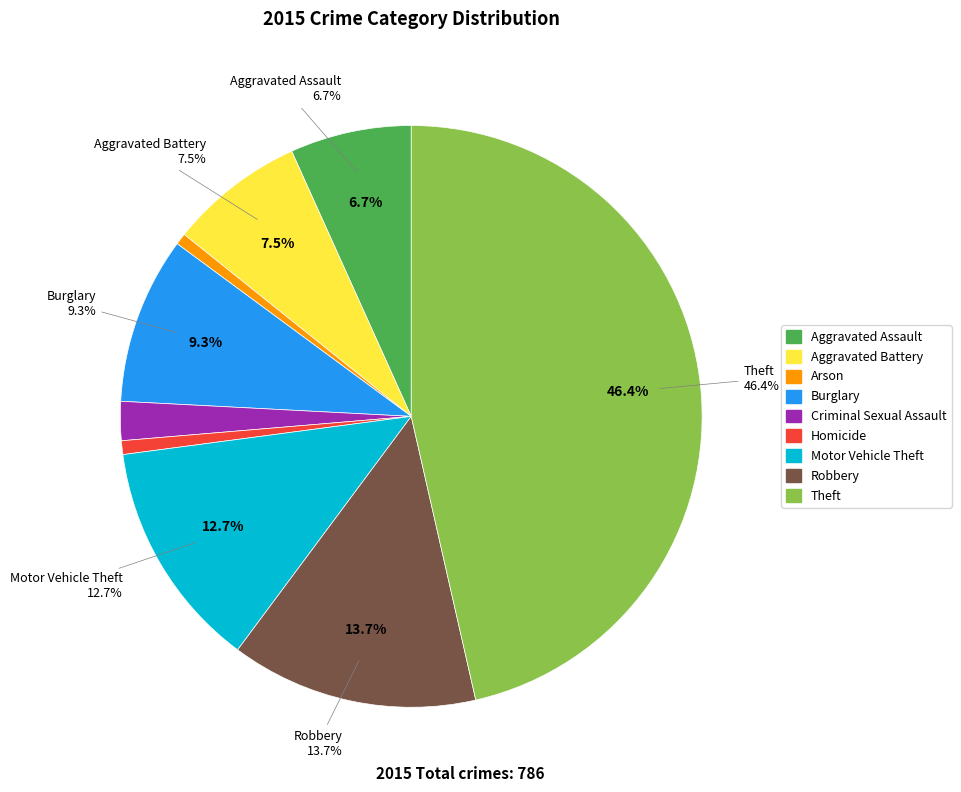

What is the change in value from Criminal Sexual Assault to Theft?

+348